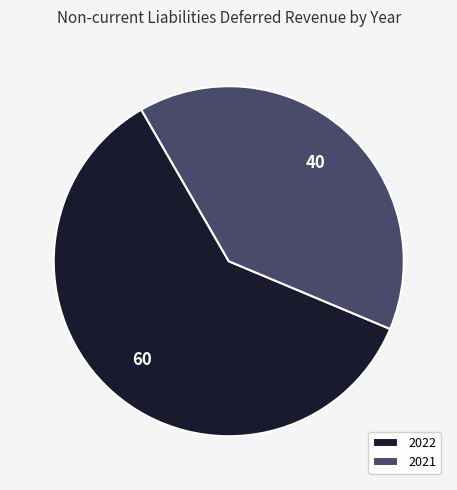

True or false: 2022 accounts for 66% of the total.

False